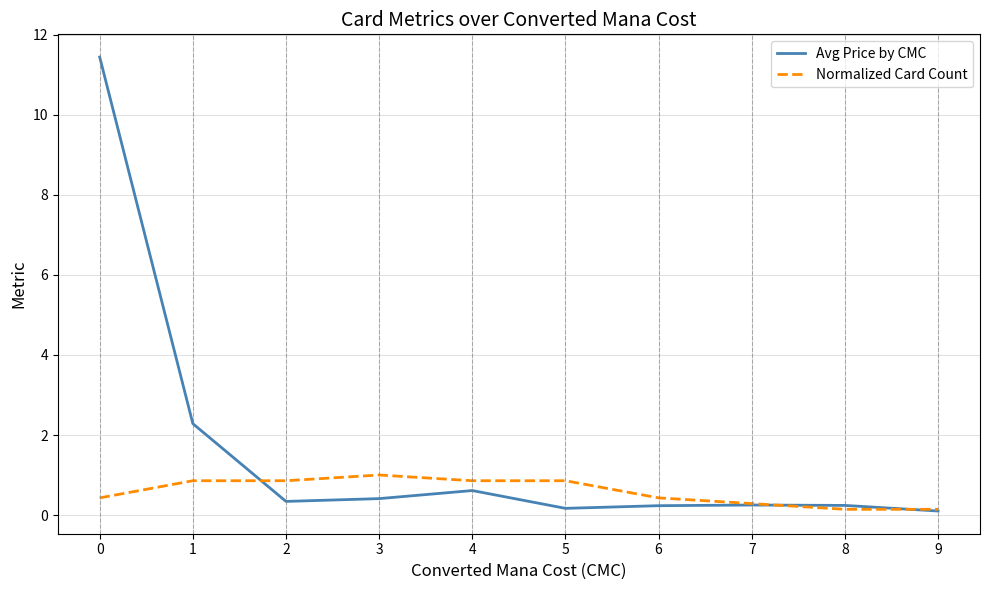

Which series changed the most between 3 and 7?

Normalized Card Count